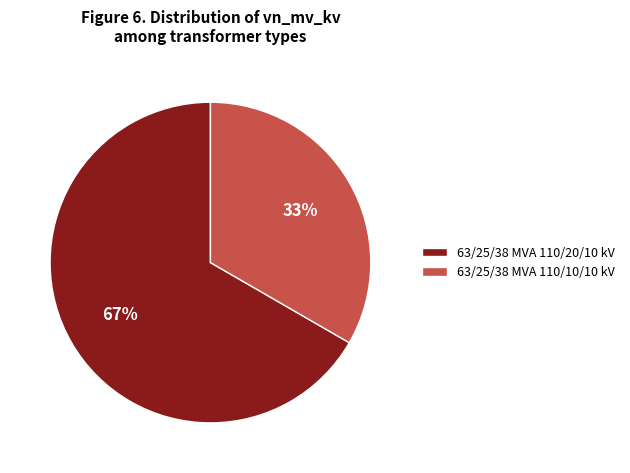

True or false: 63/25/38 MVA 110/20/10 kV accounts for 67% of the total.

True